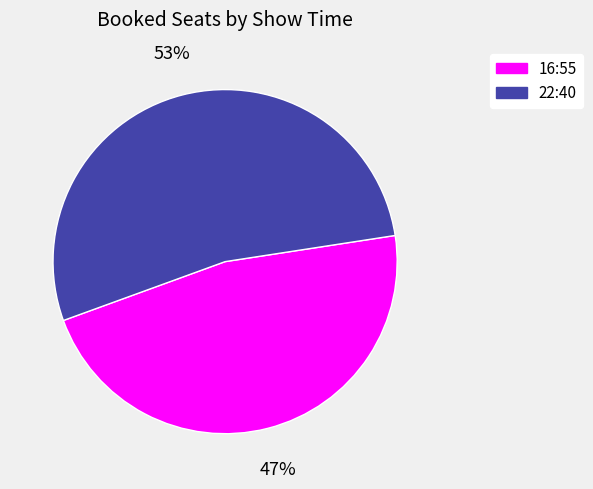

Count the number of slices in the pie.

2